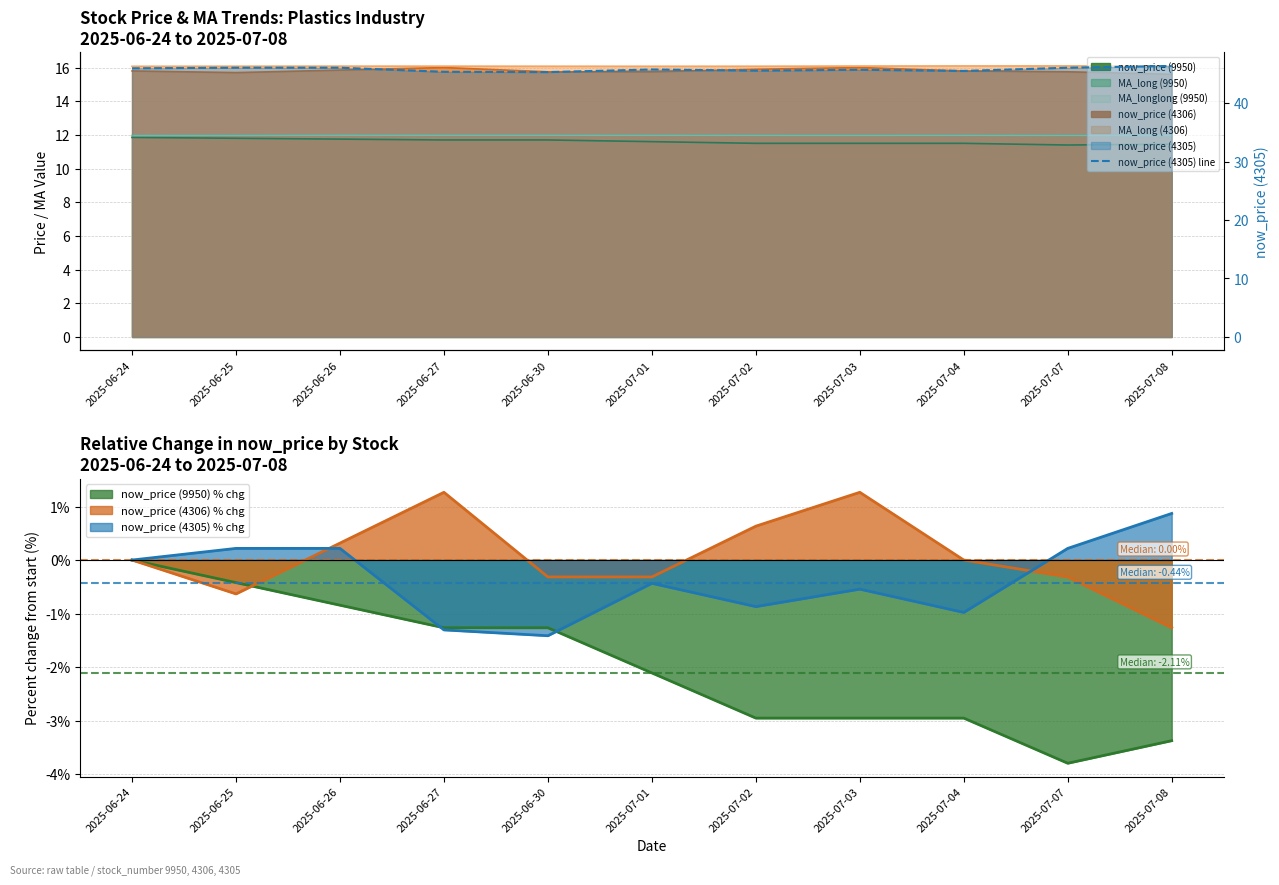

At which category does the data reach its first local peak?

2025-07-01